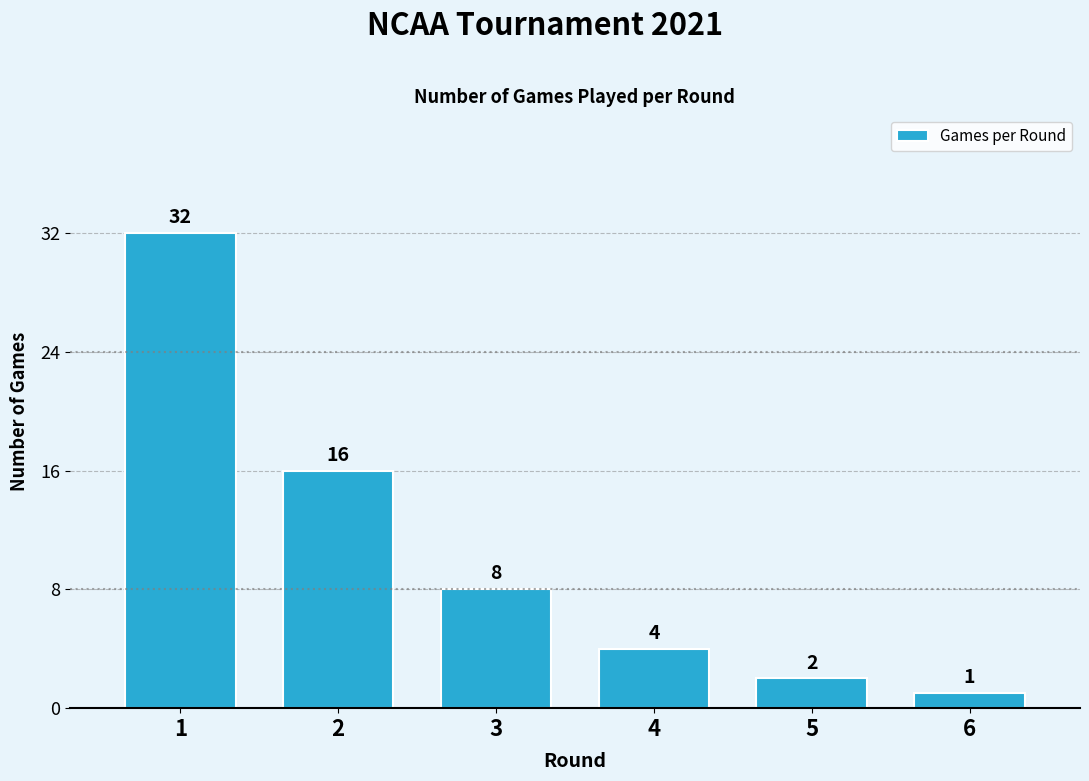

Reading left to right, transcribe all the data shown in this chart.

32	16	8	4	2	1